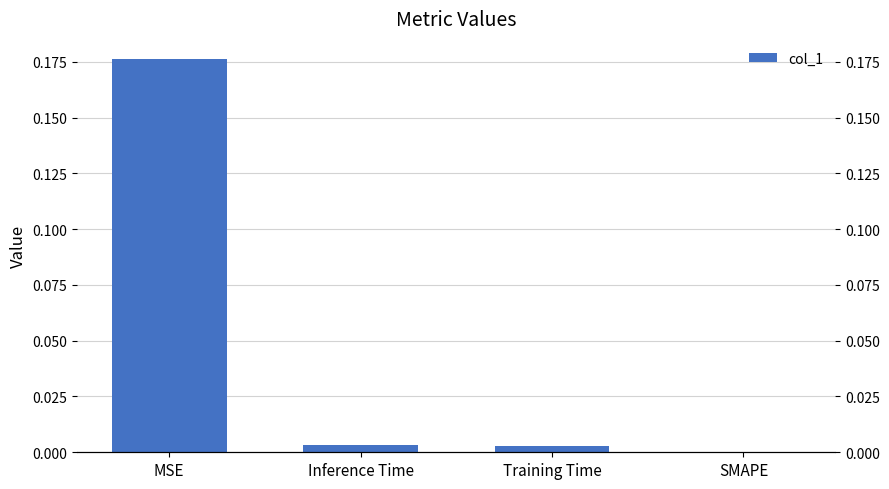

Reading left to right, extract all data points from this chart.

MSE=0.2	Inference Time=0.0	Training Time=0.0	SMAPE=0.0